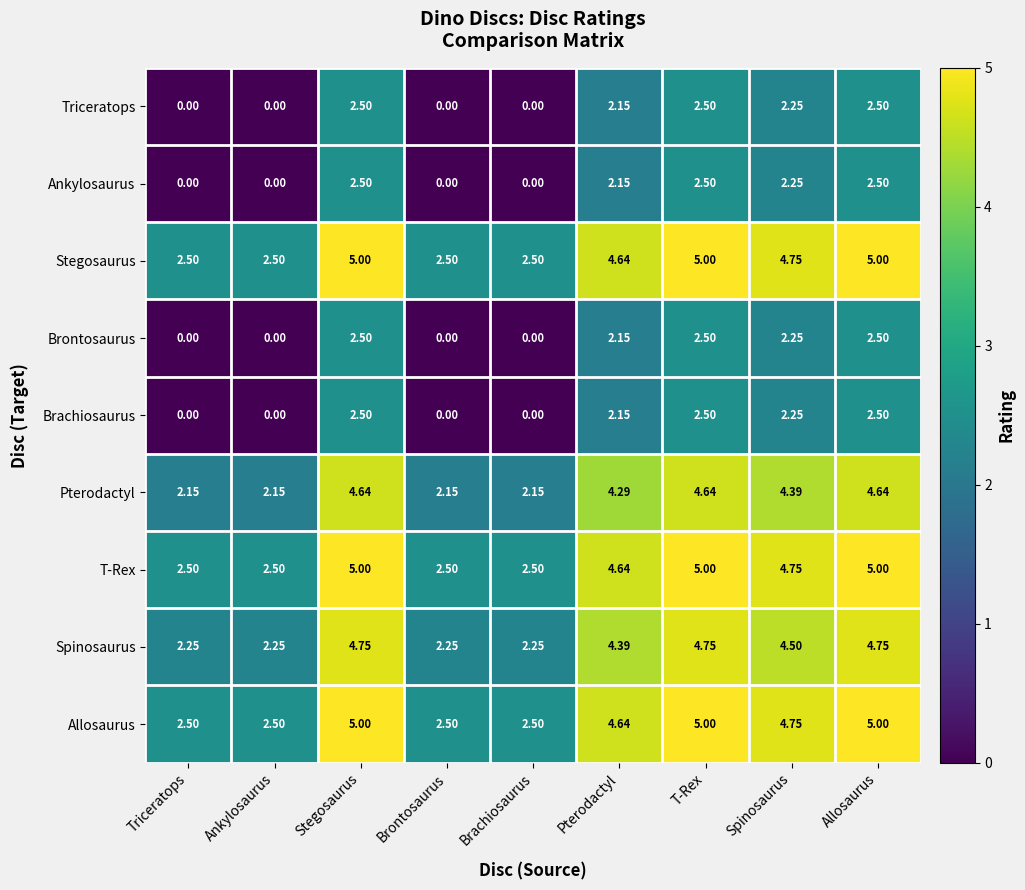

Is the value of Pterodactyl at T-Rex greater than the value of Ankylosaurus at Brontosaurus?

Yes